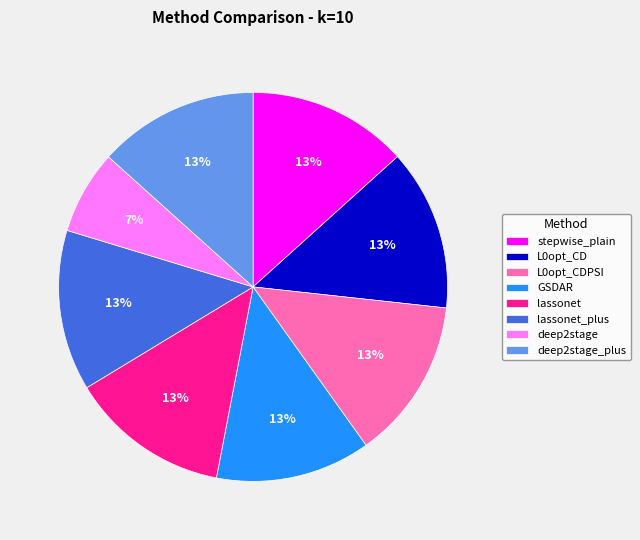

Which category has the smallest portion of the pie?

deep2stage